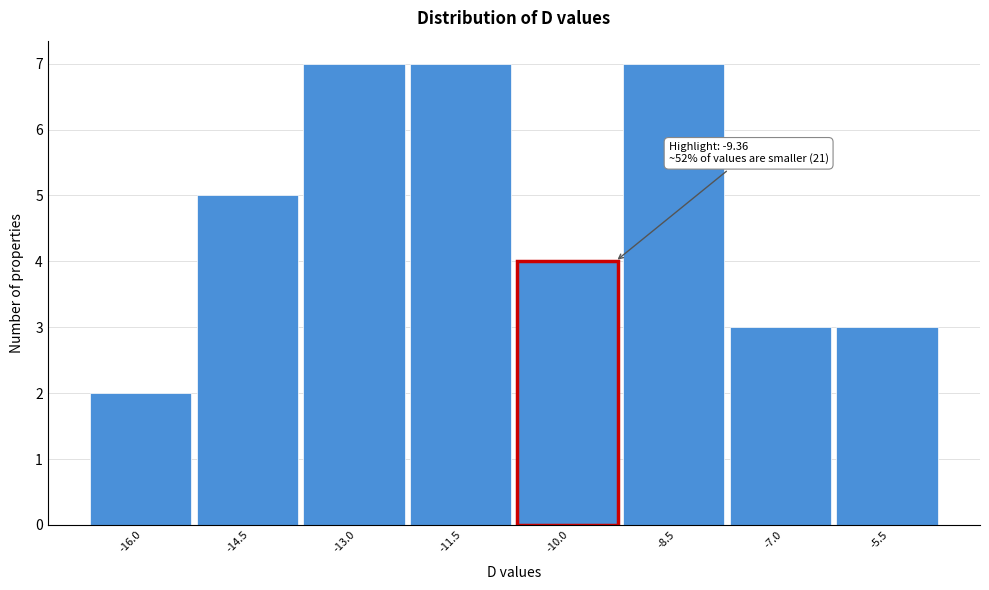

Reading left to right, transcribe all the data shown in this chart.

-16.0=2	-14.5=5	-13.0=7	-11.5=7	-10.0=4	-8.5=7	-7.0=3	-5.5=3